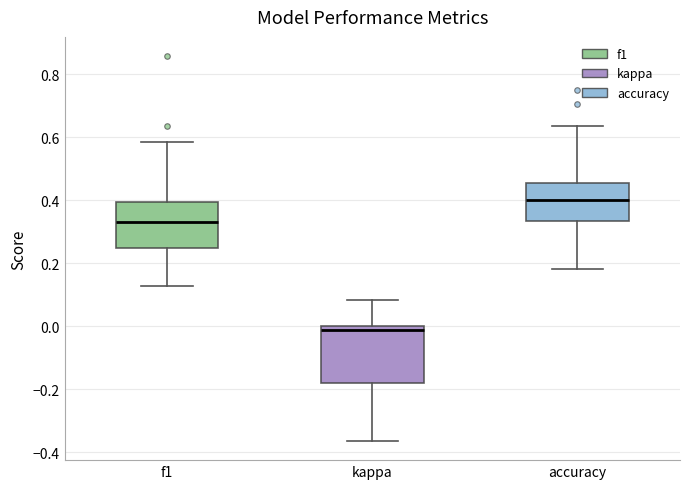

Where does the median line of the box for kappa sit on the y-axis? The values are not printed on the chart, so give them approximately, as read against the axis.

-0.02